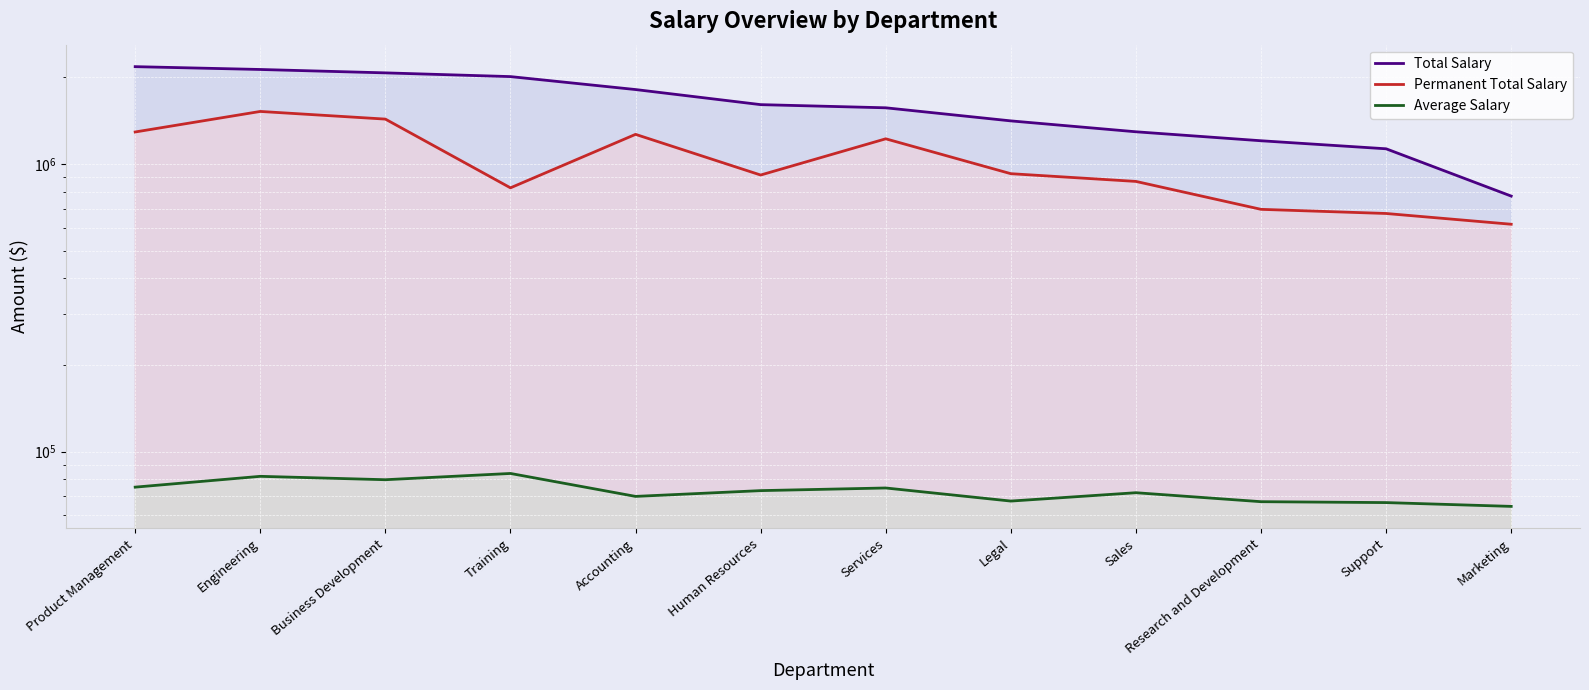

Where is Average Salary nearest to the value 74162?

Services